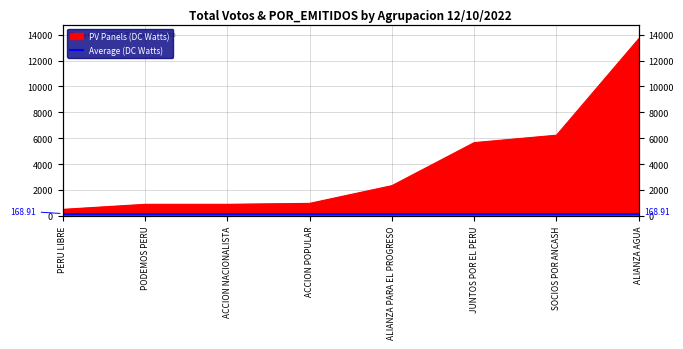

List the labels in order of value, largest first.

ALIANZA AGUA, SOCIOS POR ANCASH, JUNTOS POR EL PERU, ALIANZA PARA EL PROGRESO, ACCION POPULAR, ACCION NACIONALISTA, PODEMOS PERU, PERU LIBRE